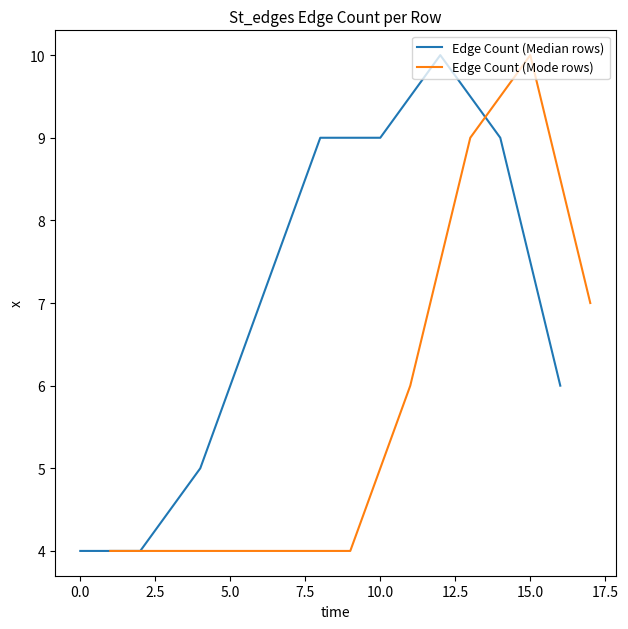

True or false: Edge Count (Median rows) has more than 1 interior local peaks.

False